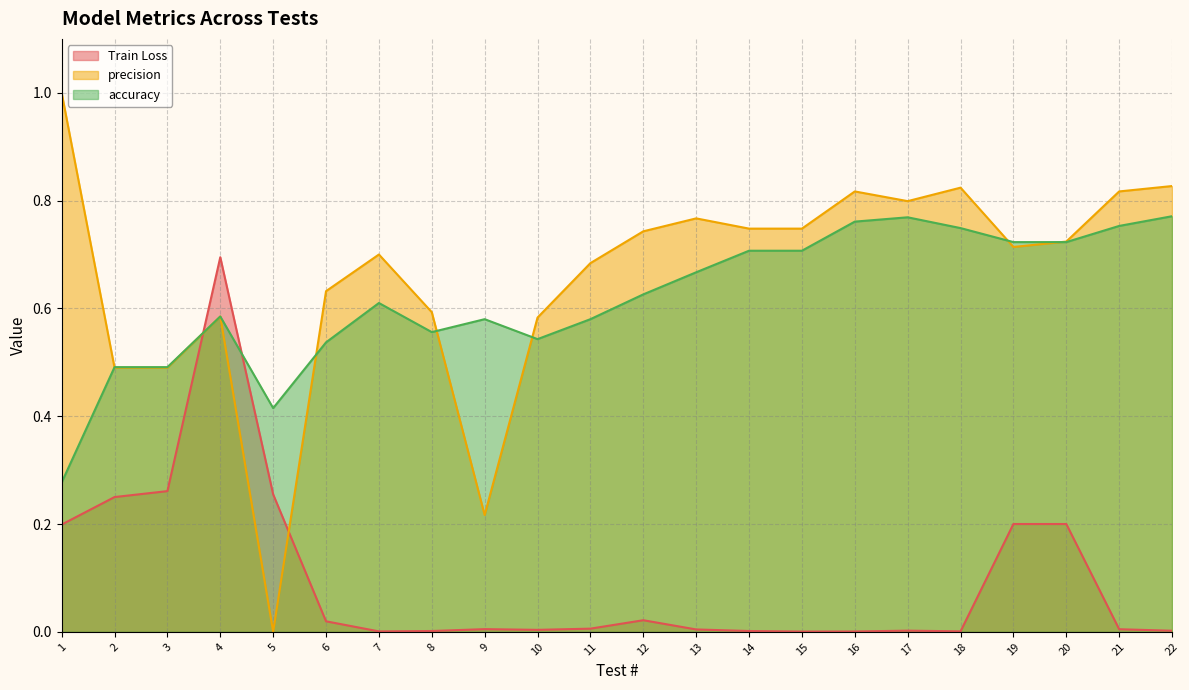

Where is accuracy nearest to the value 0?

1